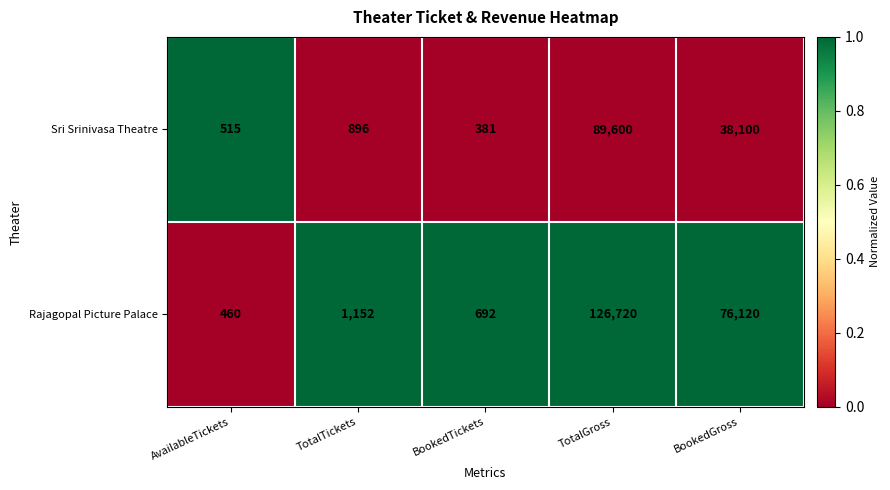

Which series has the largest total across all categories?

Rajagopal Picture Palace